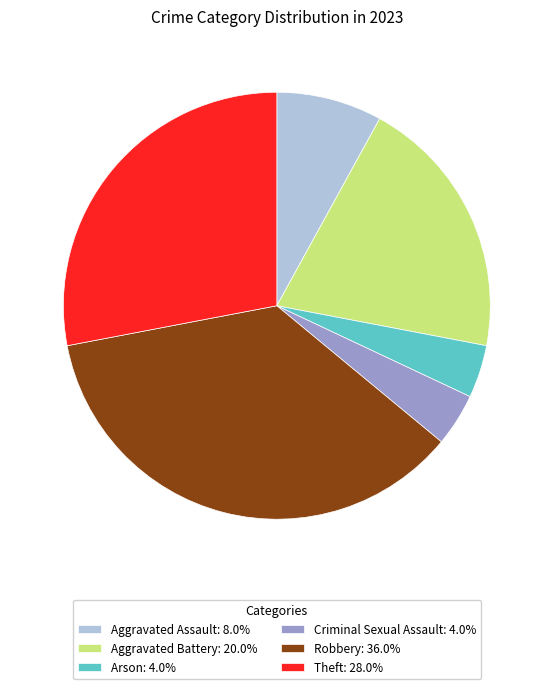

Do Theft and Aggravated Assault together represent more than half of the pie?

No